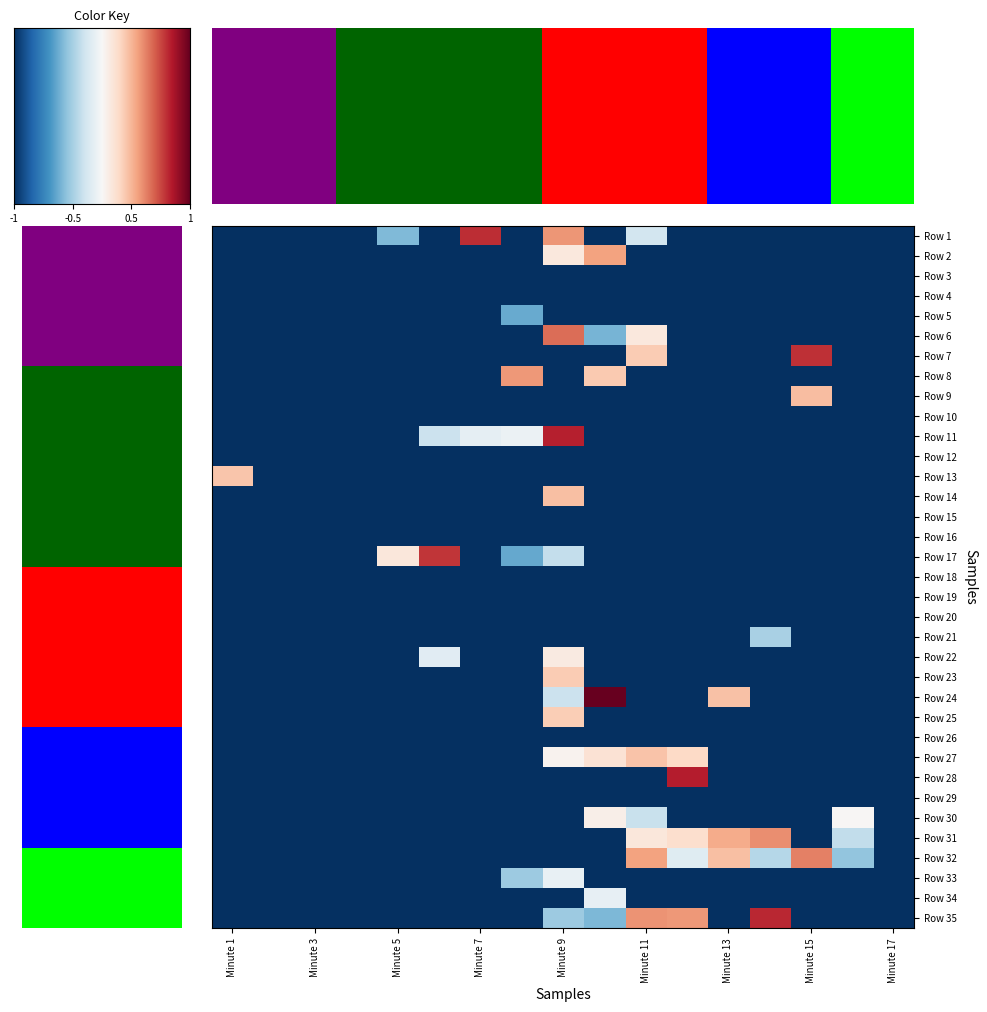

How many data points does each series have?

17